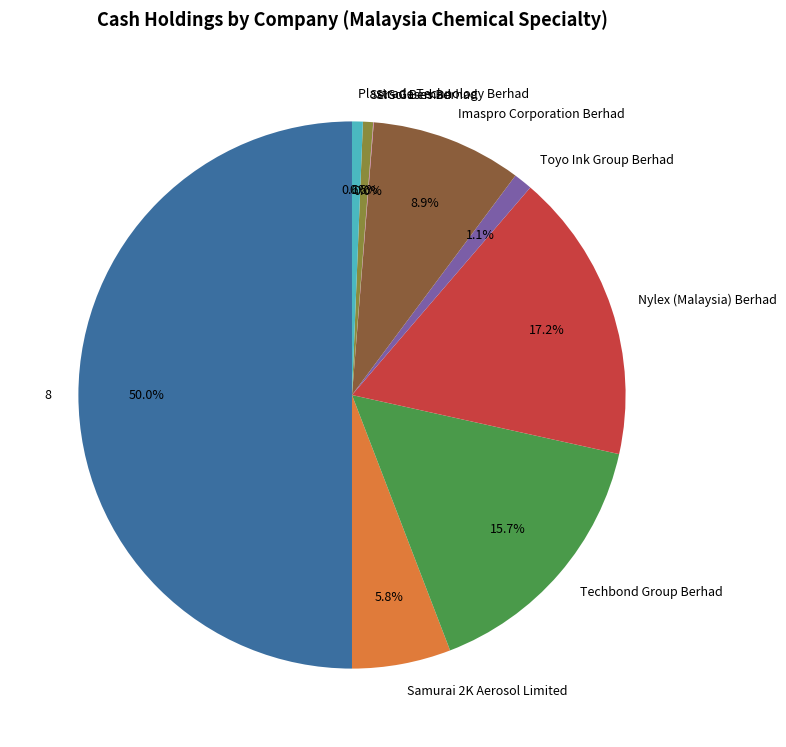

To the nearest percent, what is the average slice percentage?

11%